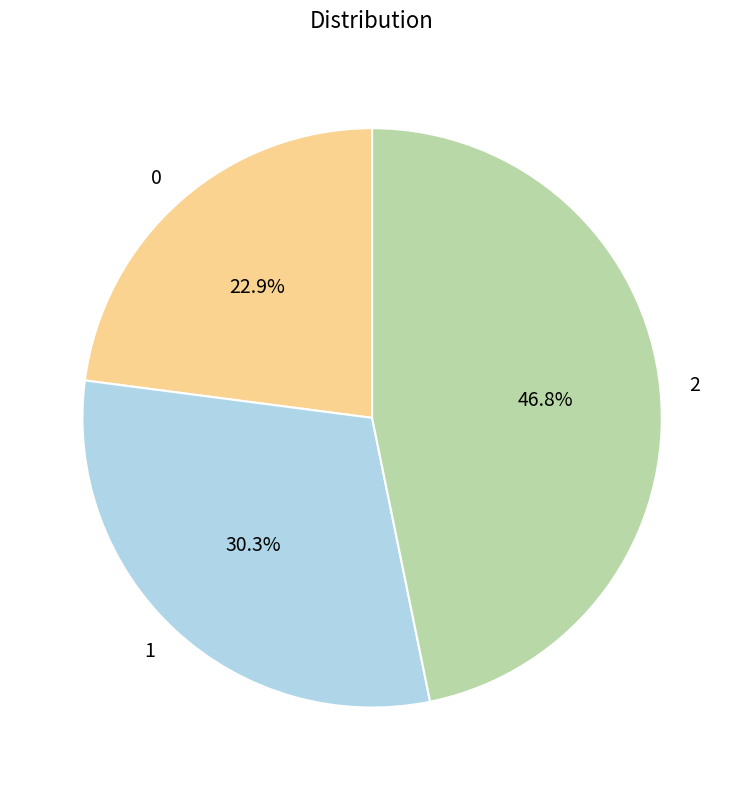

How many segments does this pie chart have?

3